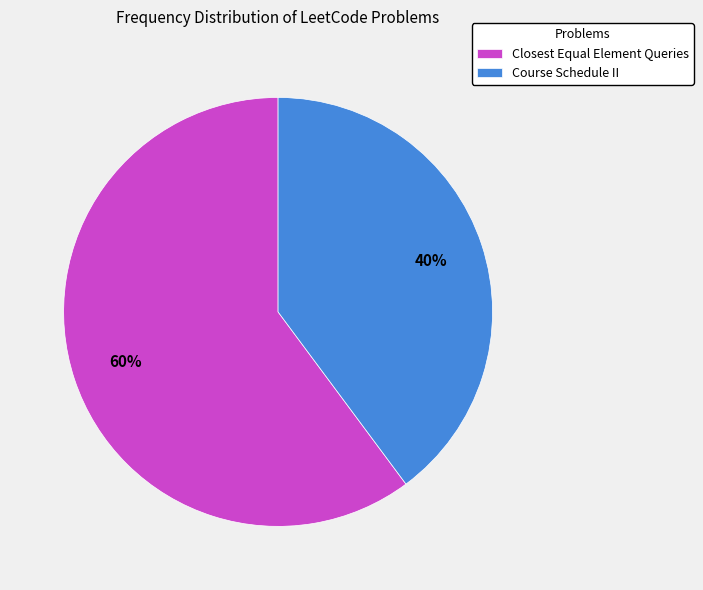

Is the sum of Closest Equal Element Queries and Course Schedule II greater than half?

Yes